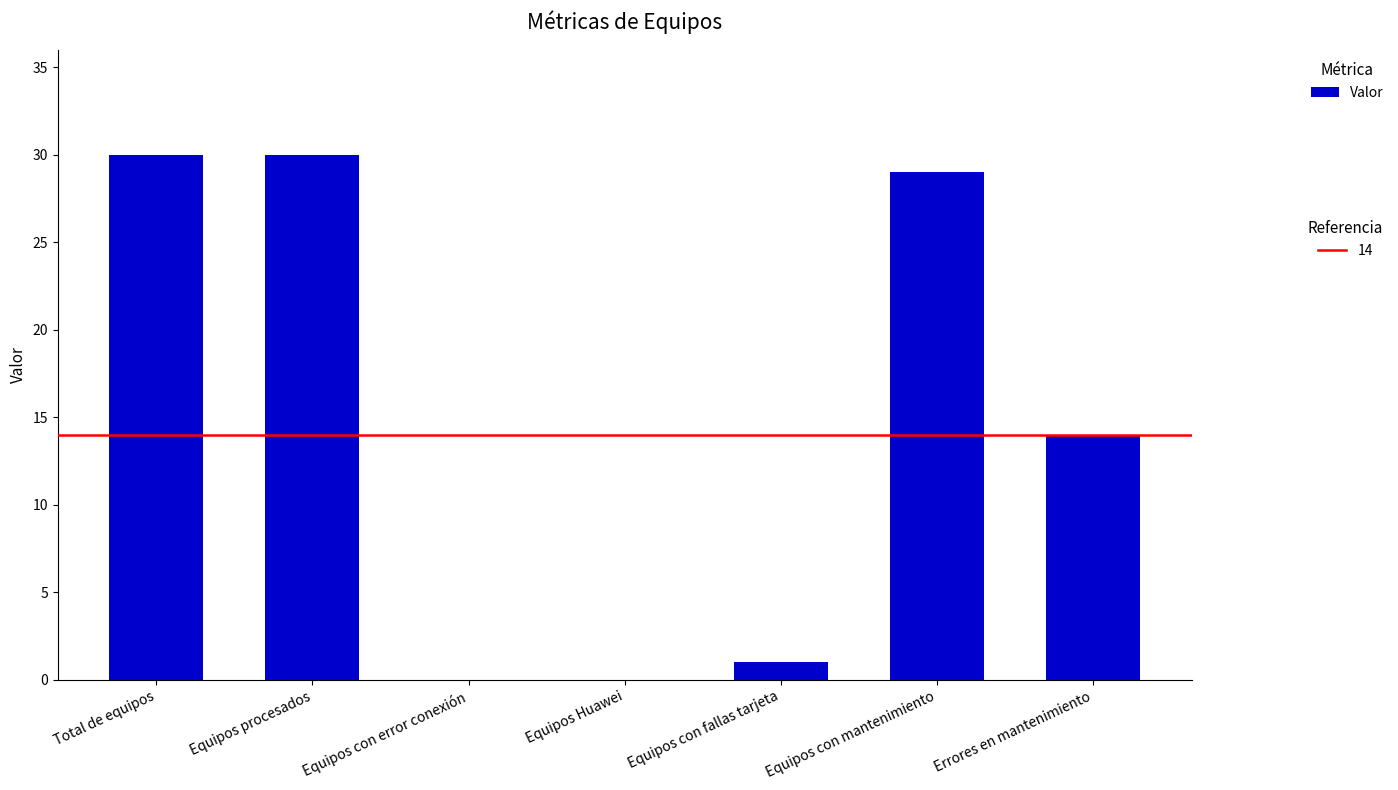

Where is the data nearest to the value 15?

Errores en mantenimiento